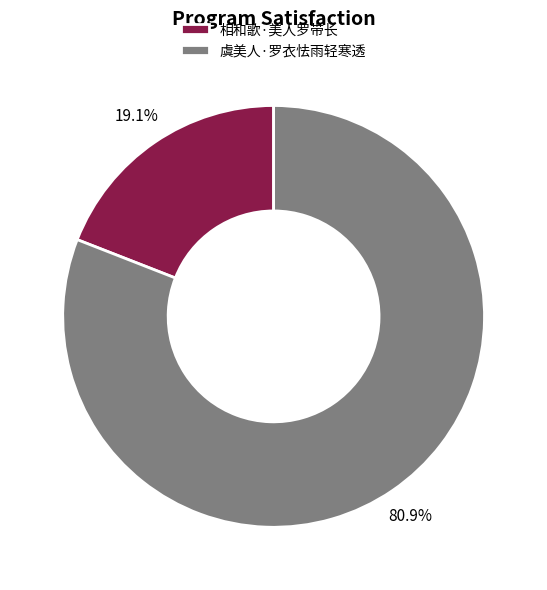

To the nearest percent, what is the average slice percentage?

50%